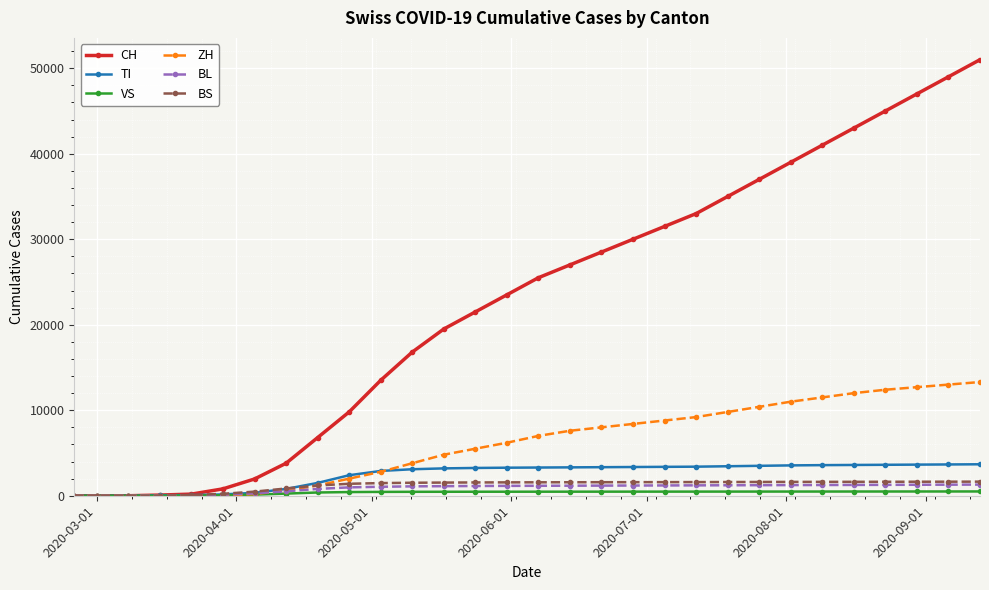

Which series has the widest spread of values?

CH